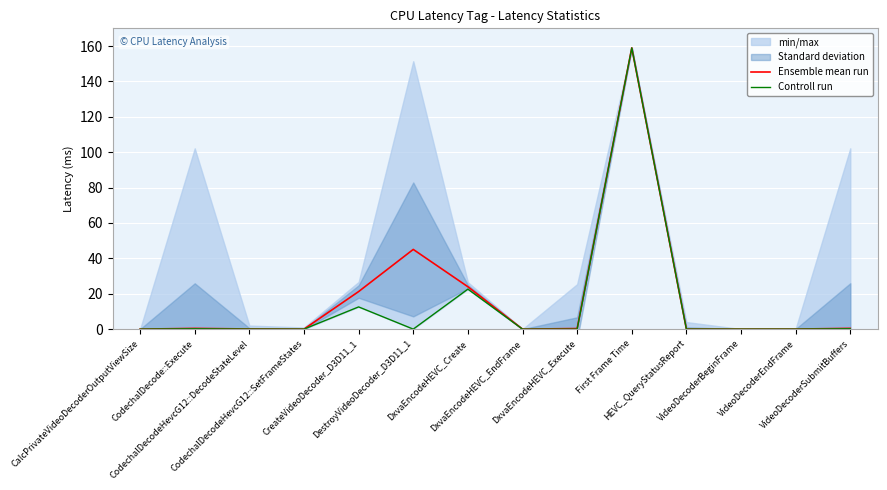

In Ensemble mean run, how many points are higher than both neighbors (excluding endpoints)?

3